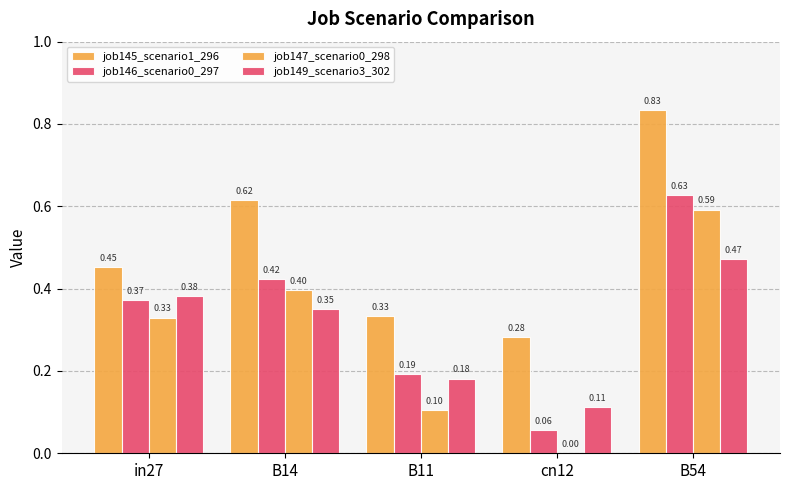

What is the difference between the maximum and minimum values in the job146_scenario0_297 series?

0.6